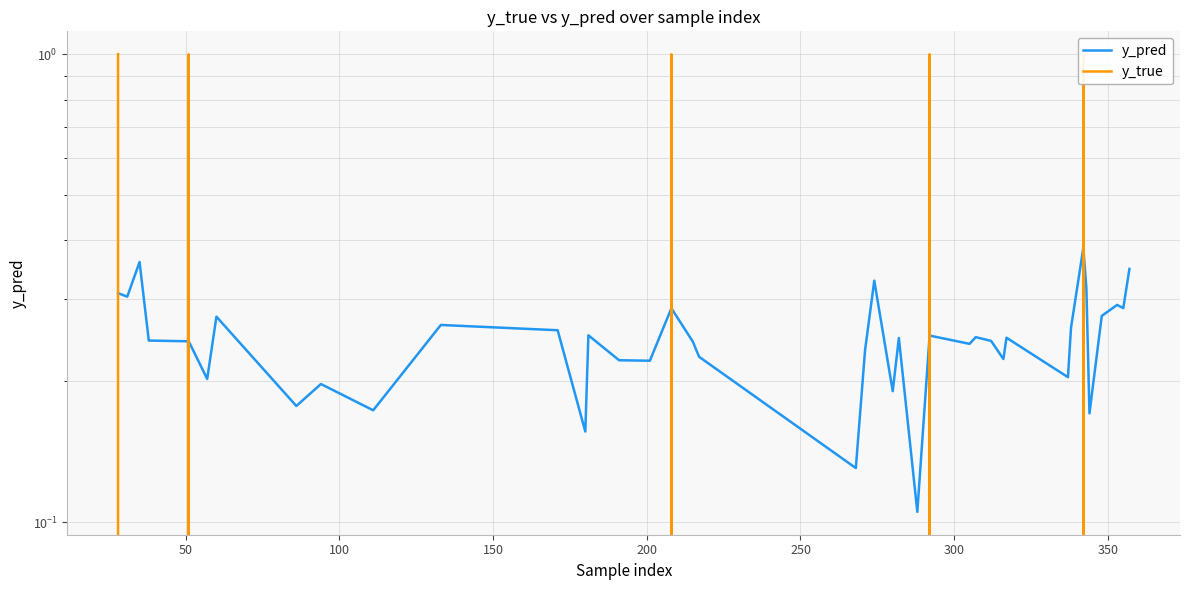

Reading left to right, transcribe all the data shown in this chart.

y_pred: 0.3	0.3	0.4	0.2	0.2	0.2	0.3	0.2	0.2	0.2	0.3	0.3	0.2	0.3	0.2	0.2	0.3	0.2	0.2	0.1	0.2	0.3	0.2	0.2	0.1	0.3	0.2	0.2	0.2	0.2	0.2	0.2	0.3	0.4	0.3	0.2	0.3	0.3	0.3	0.3
y_true: 1.0	0.0	0.0	0.0	1.0	0.0	0.0	0.0	0.0	0.0	0.0	0.0	0.0	0.0	0.0	0.0	1.0	0.0	0.0	0.0	0.0	0.0	0.0	0.0	0.0	1.0	0.0	0.0	0.0	0.0	0.0	0.0	0.0	1.0	0.0	0.0	0.0	0.0	0.0	0.0